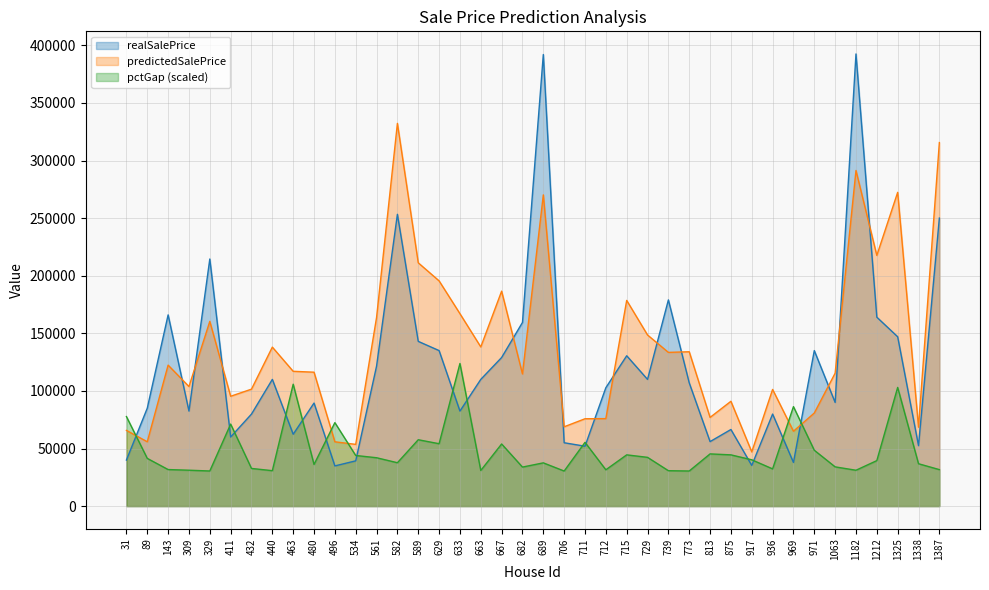

What is the maximum value for pctGap?

123803.6